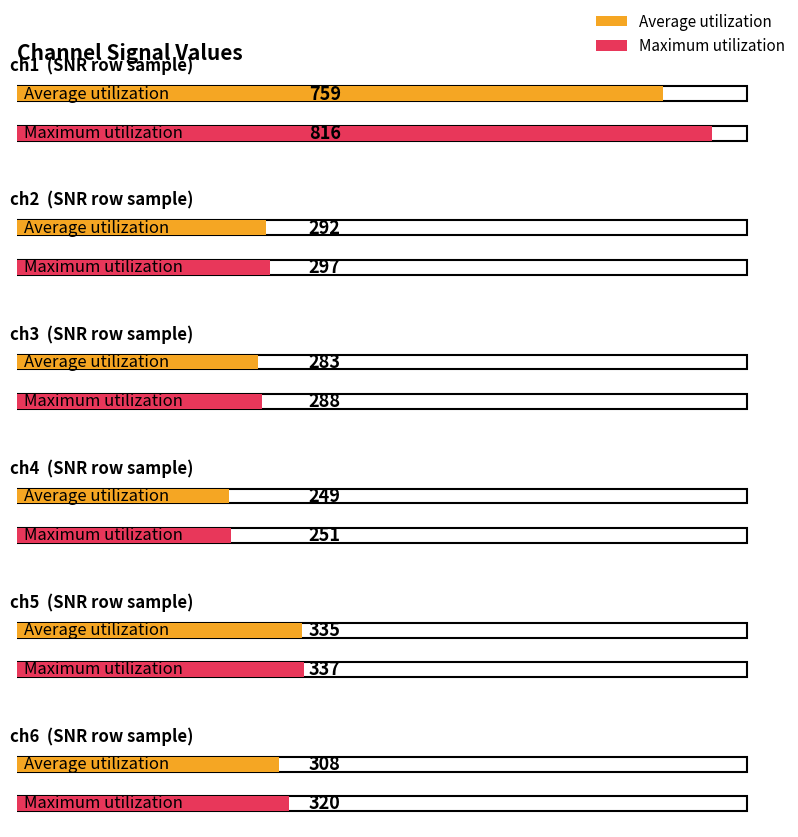

Reading left to right, what are all the values shown in this chart?

Average utilization: 759	292	283	249	335	308
Maximum utilization: 816	297	288	251	337	320